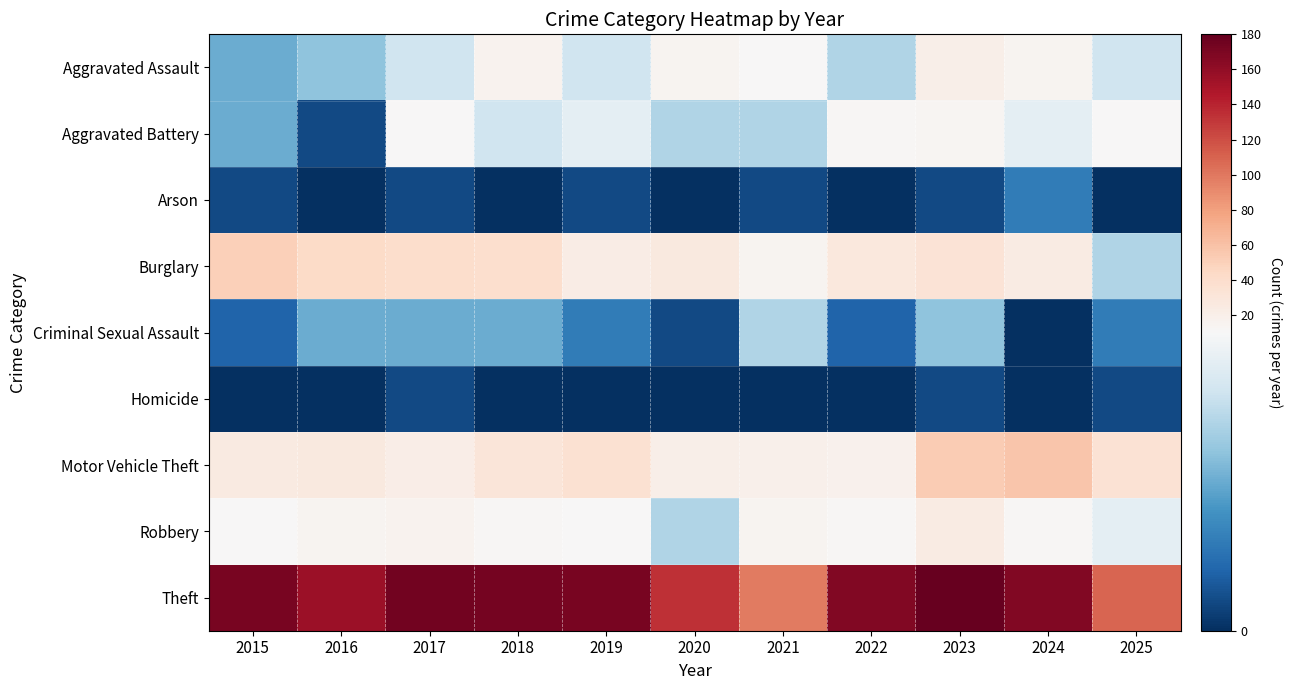

Reading left to right, what are all the values shown in this chart?

Aggravated Assault: 2015=5	2016=6	2017=8	2018=16	2019=8	2020=14	2021=10	2022=7	2023=20	2024=14	2025=8
Aggravated Battery: 2015=5	2016=1	2017=11	2018=8	2019=9	2020=7	2021=7	2022=12	2023=13	2024=9	2025=11
Arson: 2015=1	2016=0	2017=1	2018=0	2019=1	2020=0	2021=1	2022=0	2023=1	2024=3	2025=0
Burglary: 2015=51	2016=43	2017=40	2018=39	2019=23	2020=27	2021=14	2022=28	2023=33	2024=24	2025=7
Criminal Sexual Assault: 2015=2	2016=5	2017=5	2018=5	2019=3	2020=1	2021=7	2022=2	2023=6	2024=0	2025=3
Homicide: 2015=0	2016=0	2017=1	2018=0	2019=0	2020=0	2021=0	2022=0	2023=1	2024=0	2025=1
Motor Vehicle Theft: 2015=25	2016=27	2017=21	2018=30	2019=36	2020=20	2021=19	2022=17	2023=53	2024=57	2025=35
Robbery: 2015=10	2016=15	2017=16	2018=12	2019=10	2020=7	2021=15	2022=12	2023=24	2024=12	2025=9
Theft: 2015=172	2016=155	2017=174	2018=173	2019=172	2020=134	2021=98	2022=167	2023=180	2024=167	2025=109